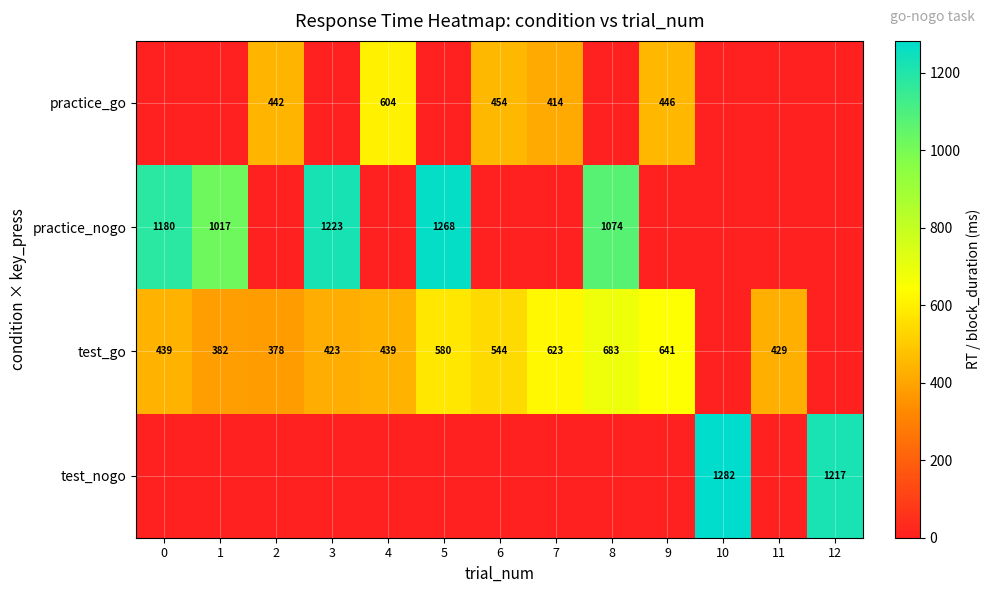

At which category is the sum across all series the highest?

5